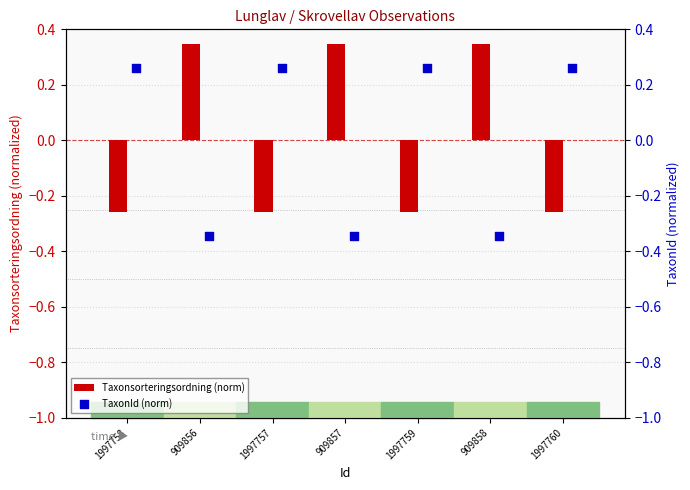

Which series contains the highest Y value?

Taxonsorteringsordning (norm)